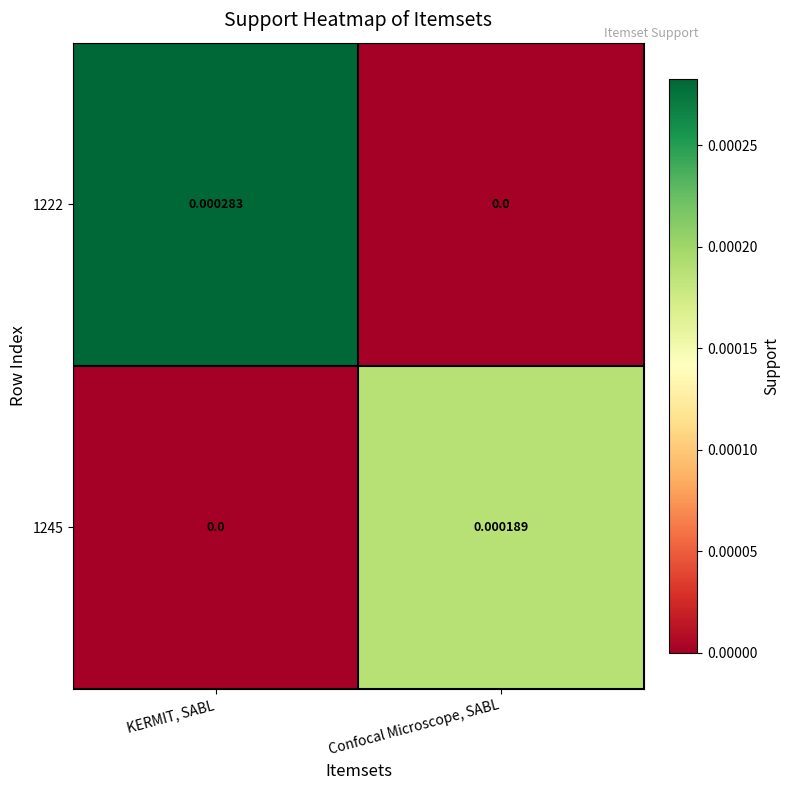

Rank the series by their average value, from highest to lowest.

1222, 1245